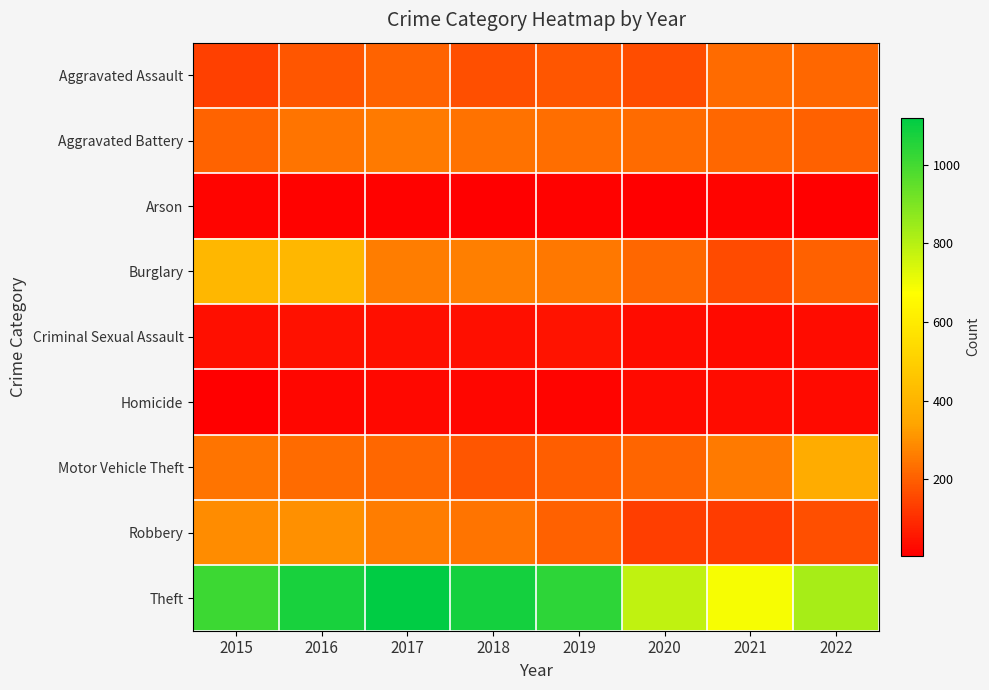

Which has a higher value, 2016 or 2018?

2016